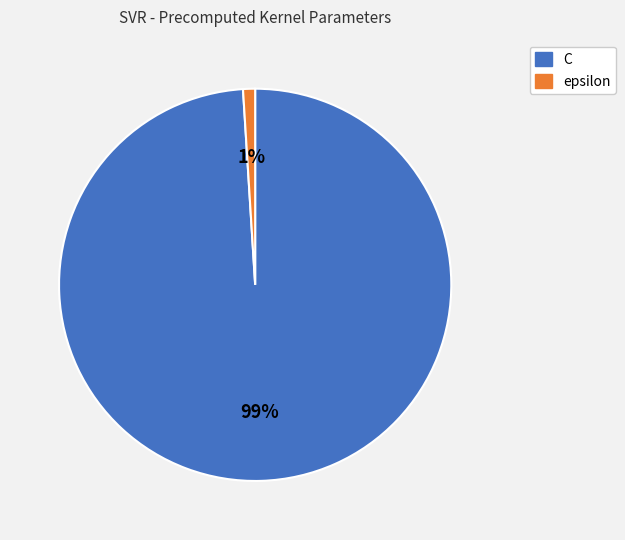

To the nearest percent, what percentage of the pie is C?

99%